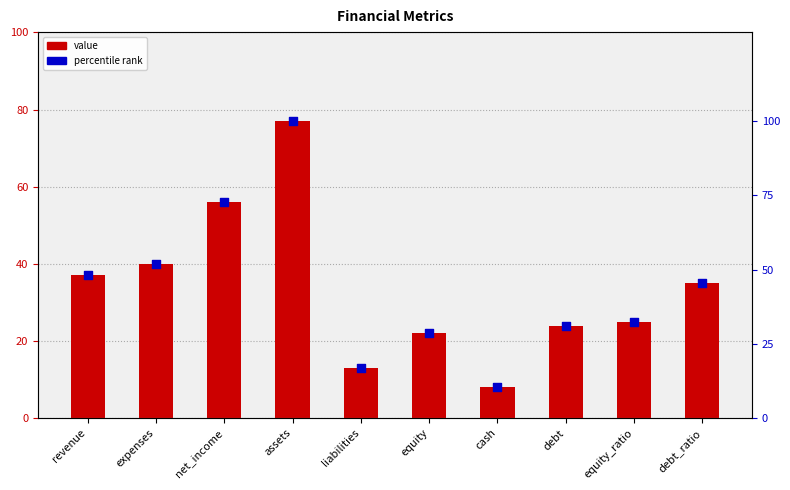

At how many categories does at least one series exceed 53?

2